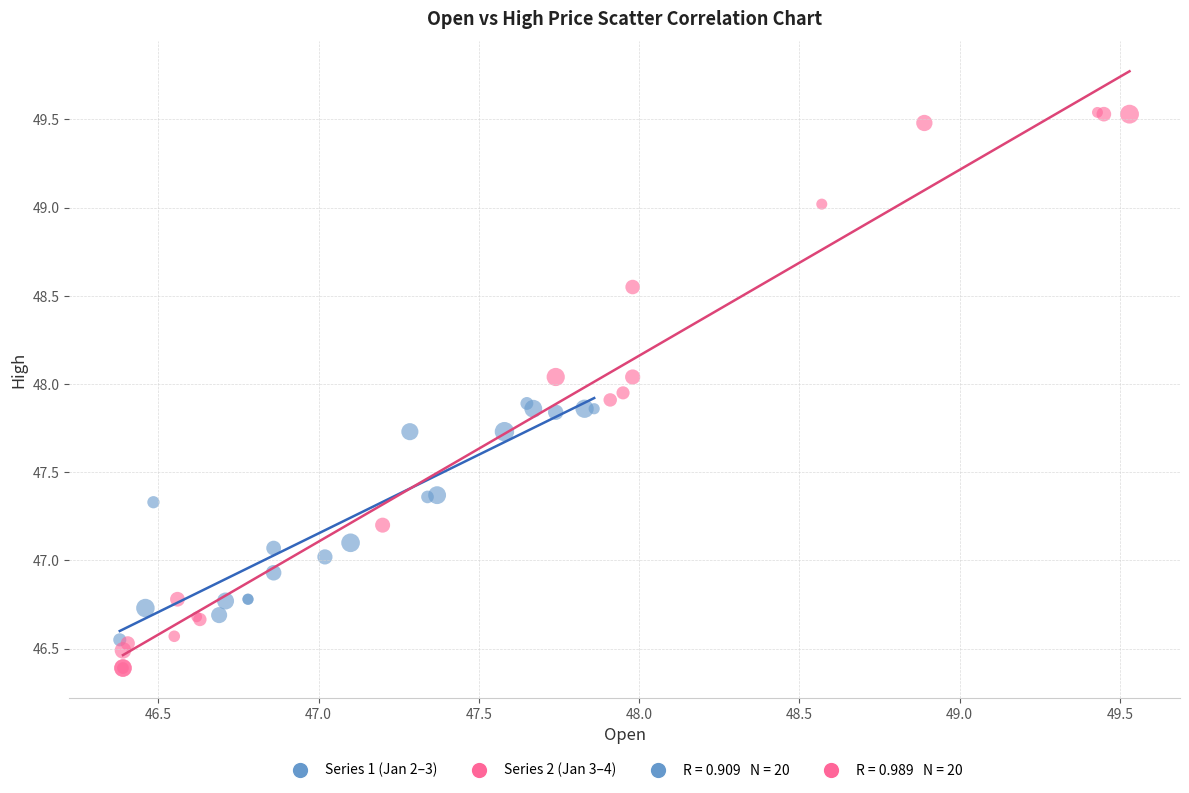

Which series reaches the minimum Y coordinate?

Series 2 (Jan 3–4)